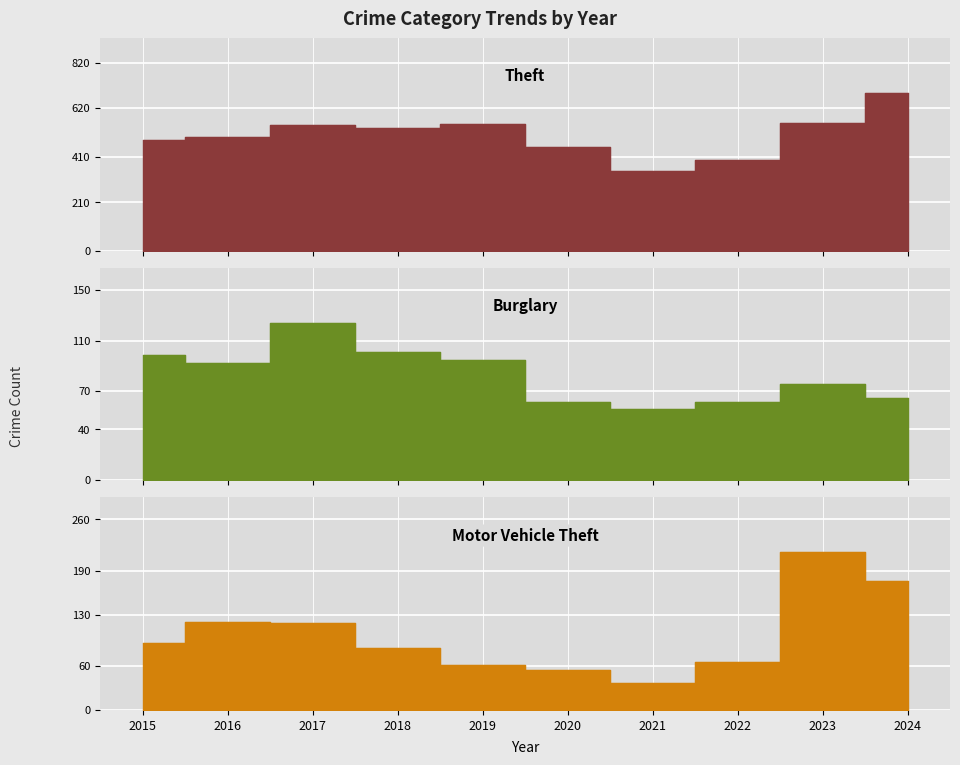

True or false: Theft has more than 0 points higher than both neighbors.

True